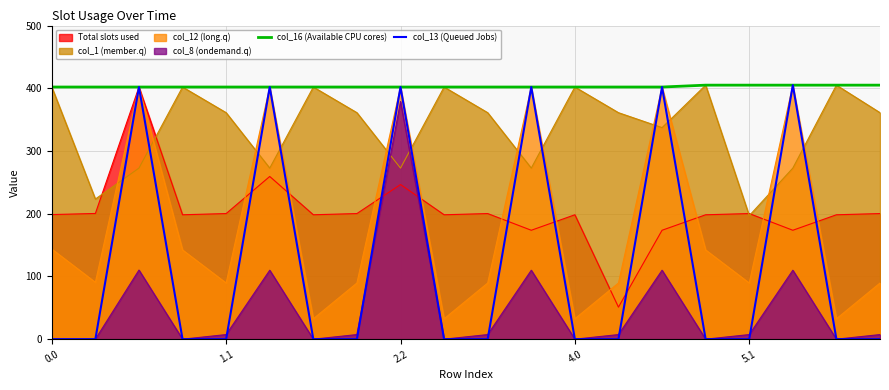

True or false: col_16 (Available CPU cores) has a value of 696 at 17.

False